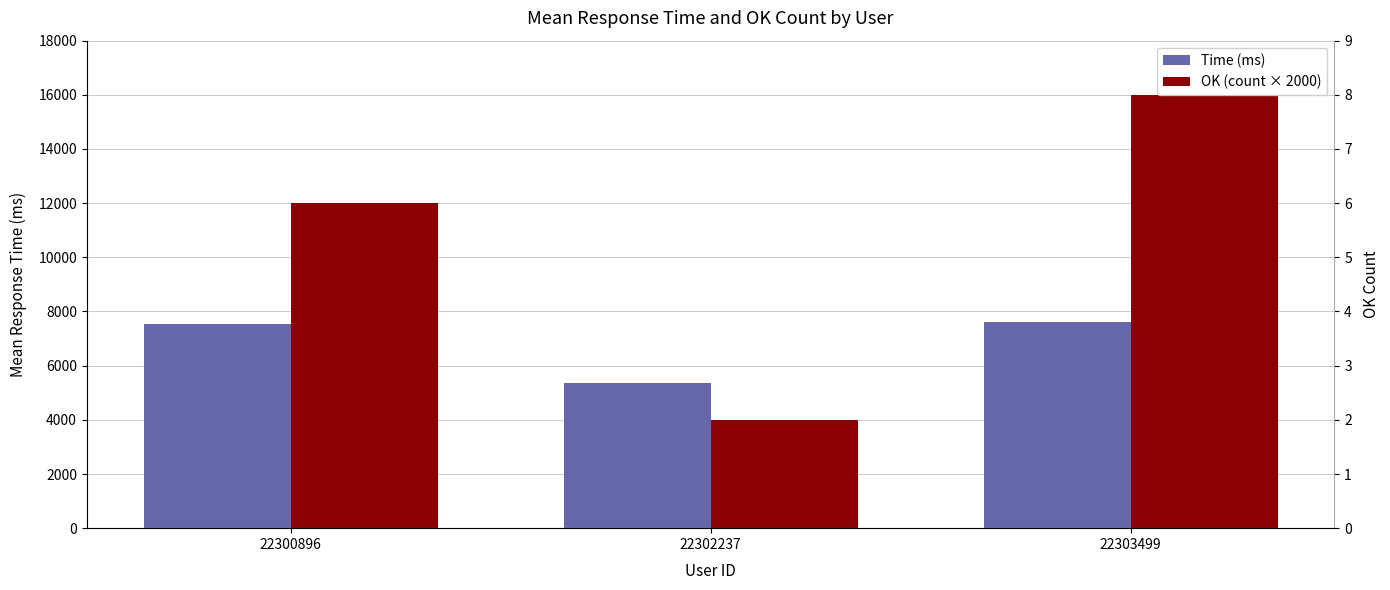

At which label is Time (ms) closest to 6498?

22300896